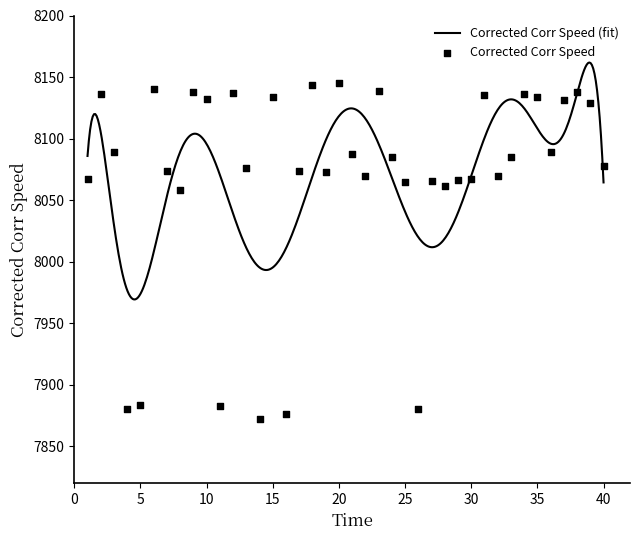

Which has a higher value, 34 or 12?

12